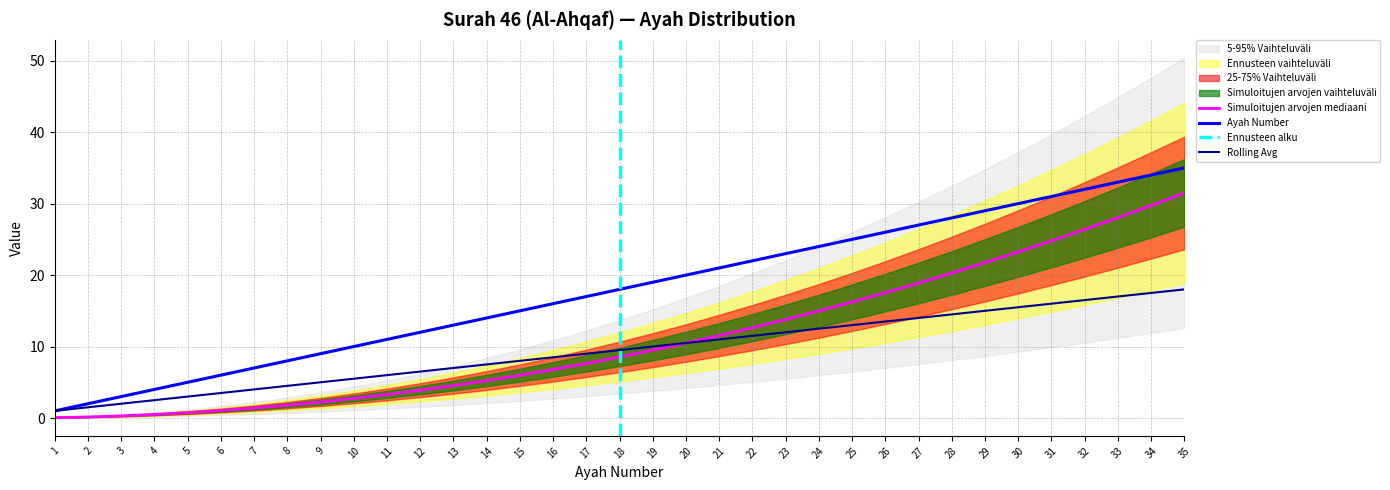

What is the sum of the Ayah Number values at 34 and 31?

65.0